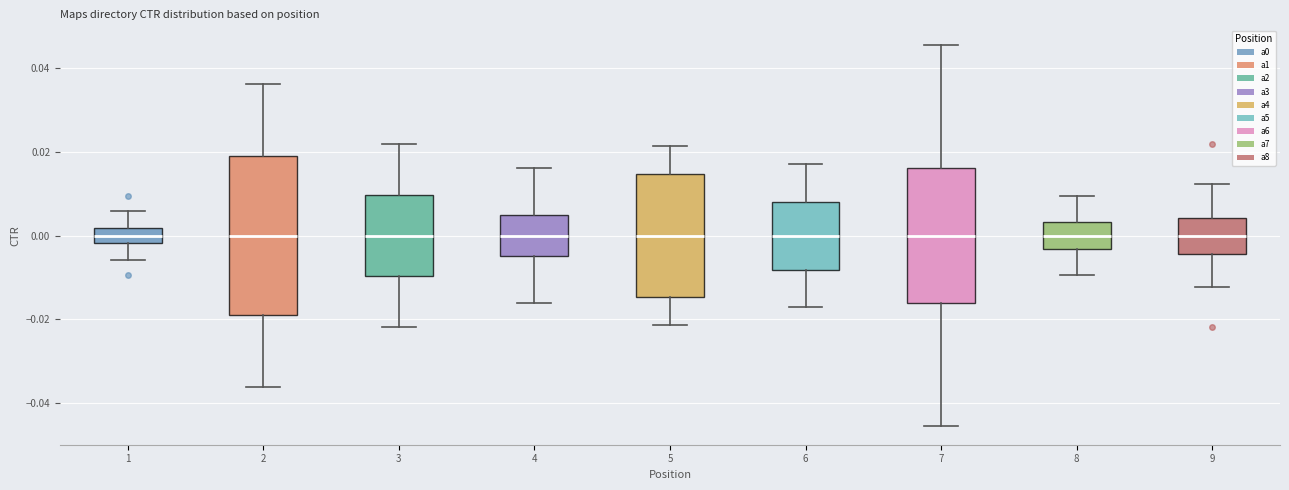

Reading left to right, read every box against the y-axis: the position of its median line, the range the box covers, and the ends of its whiskers. The values are not printed on the chart, so give them approximately, as read against the axis.

1: median 0.000, box -0.002 to 0.002, whiskers -0.006 to 0.006
2: median 0.000, box -0.018 to 0.018, whiskers -0.036 to 0.036
3: median 0.000, box -0.010 to 0.010, whiskers -0.022 to 0.022
4: median 0.000, box -0.004 to 0.004, whiskers -0.016 to 0.016
5: median 0.000, box -0.014 to 0.014, whiskers -0.022 to 0.022
6: median 0.000, box -0.008 to 0.008, whiskers -0.018 to 0.018
7: median 0.000, box -0.016 to 0.016, whiskers -0.046 to 0.046
8: median 0.000, box -0.004 to 0.004, whiskers -0.010 to 0.010
9: median 0.000, box -0.004 to 0.004, whiskers -0.012 to 0.012